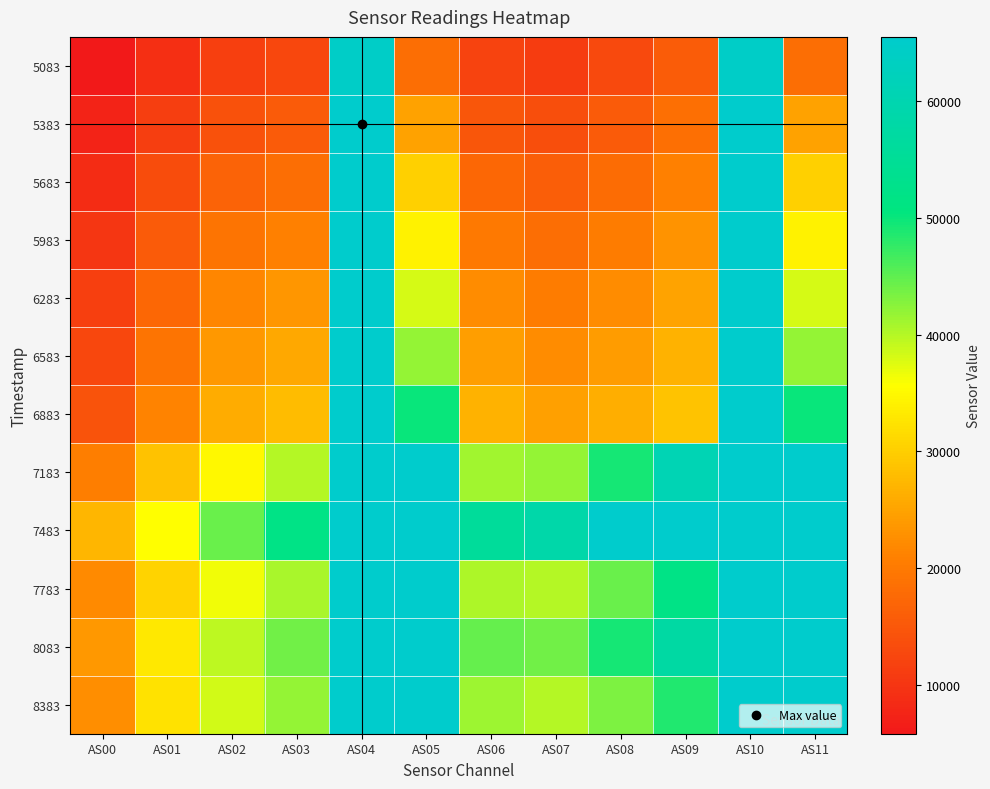

What is the total value across all series at AS02?

326514